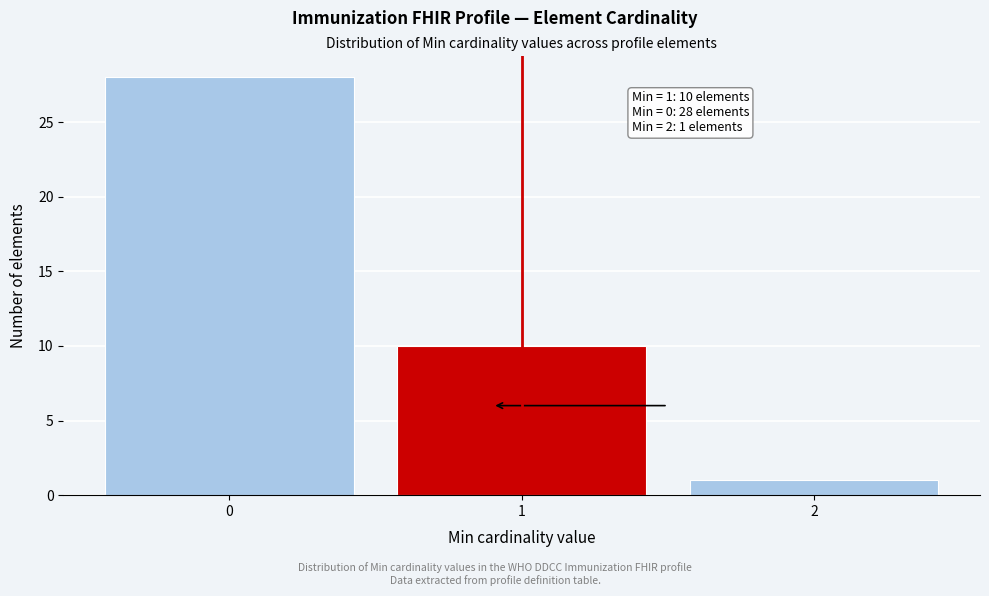

Reading right to left, transcribe all the data shown in this chart.

2=1	1=10	0=28